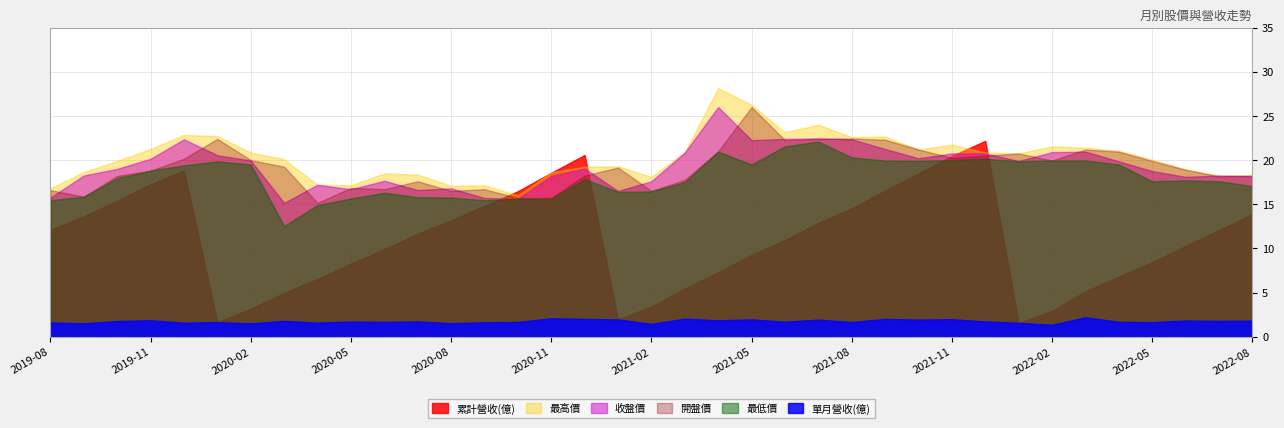

What is the label of the 29th point from the right?

2020-04